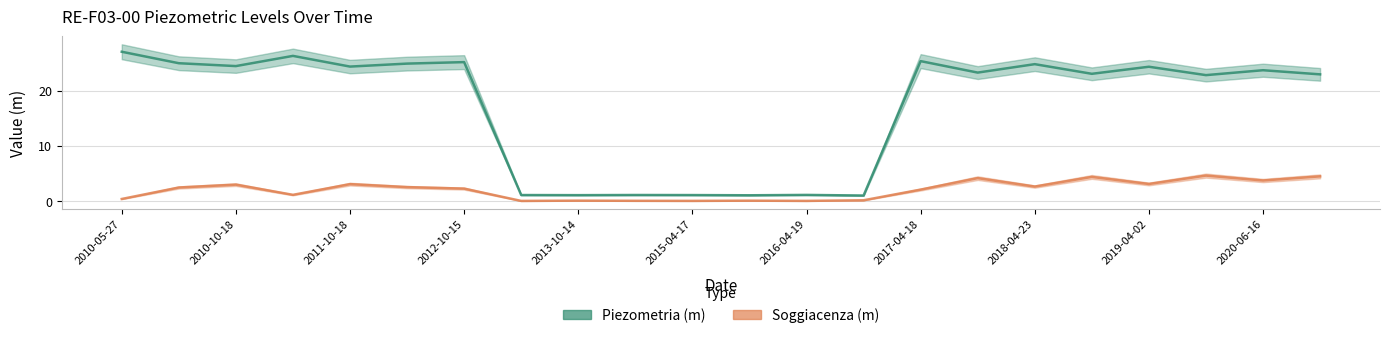

How many interior local peaks does the Piezometria (m) series have?

8